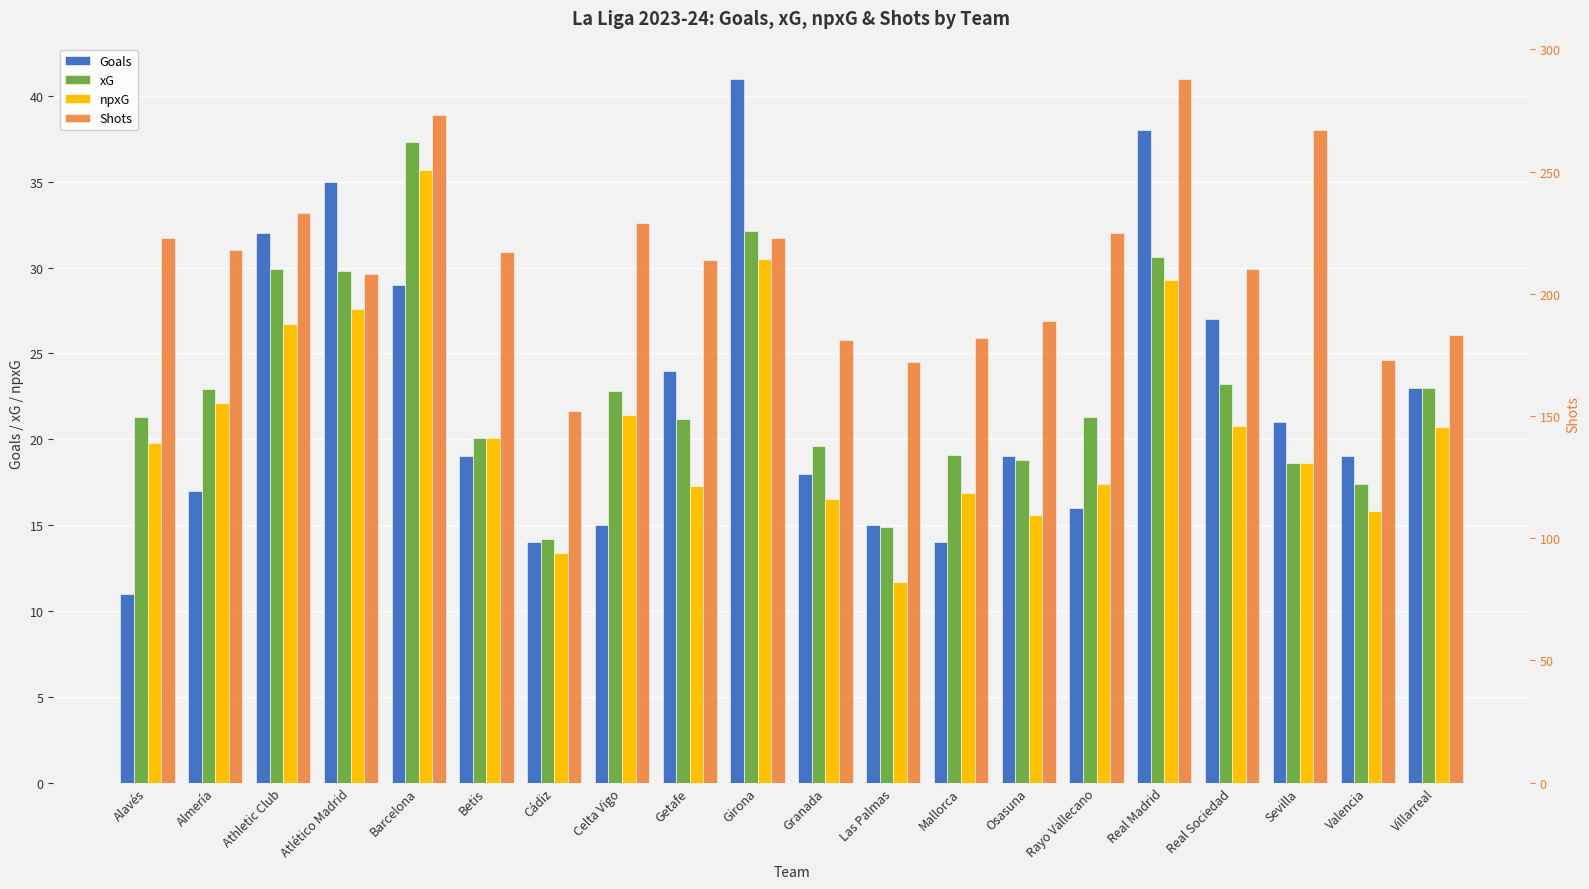

What is the label of the 19th bar from the left?

Valencia